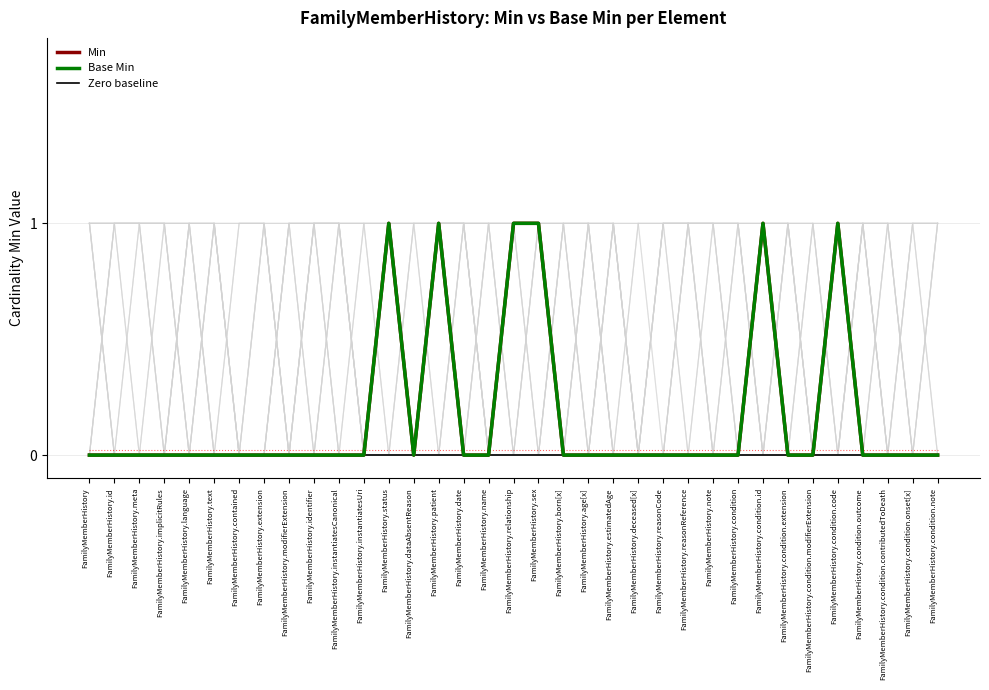

True or false: Zero baseline and Min intersect in this chart.

False